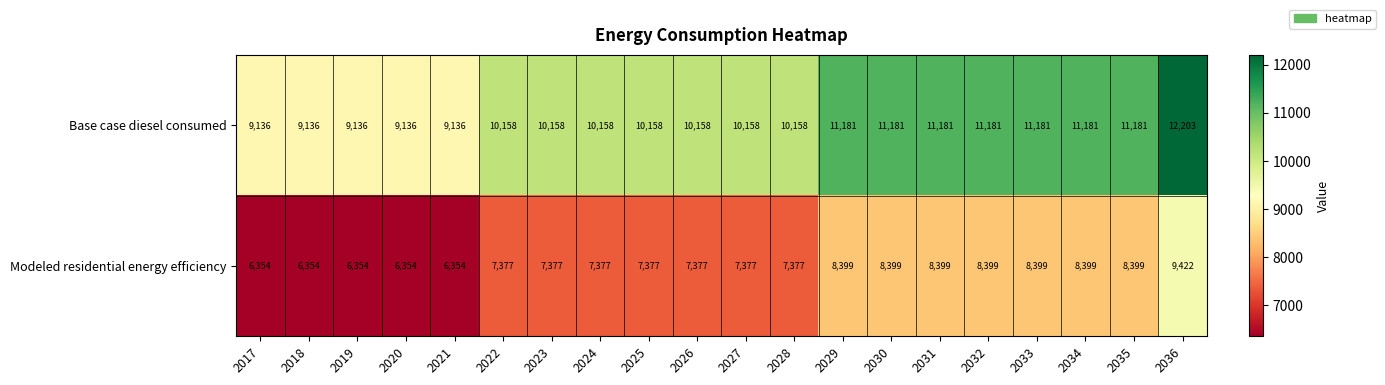

What is the sum of the Base case diesel consumed values at 2020 and 2017?

18272